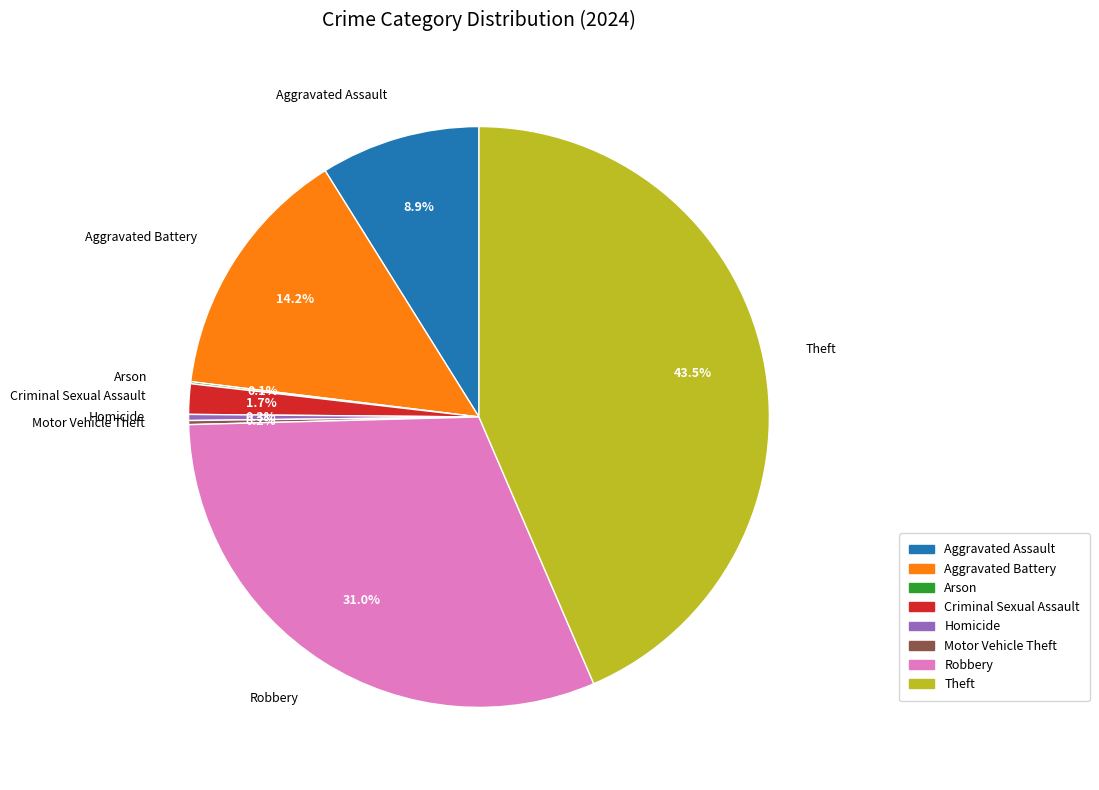

Approximately how many times larger is the value at Aggravated Battery compared to Homicide?

42.0